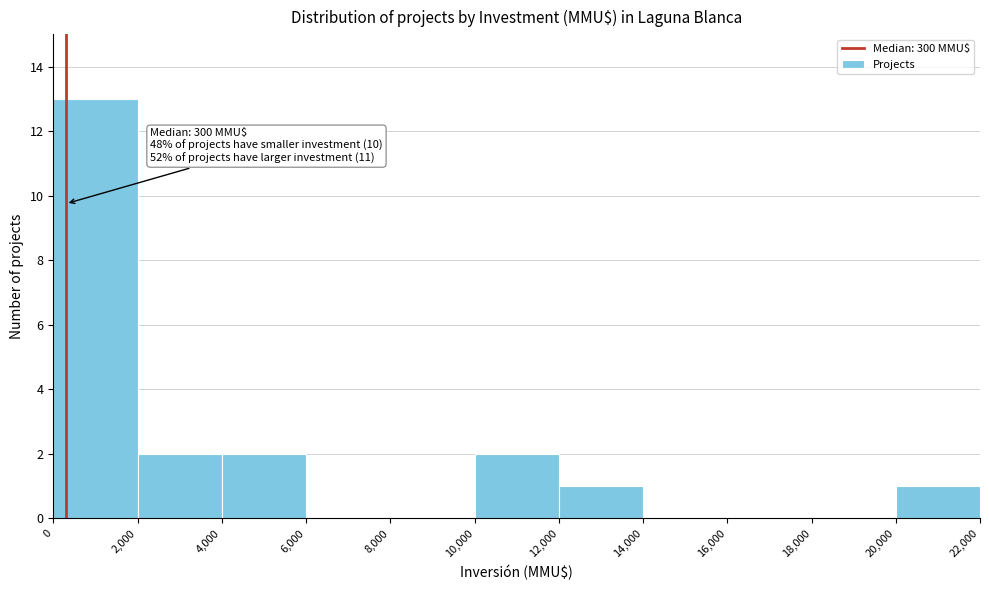

Which range on the x-axis has the tallest bar?

0 to 2,000